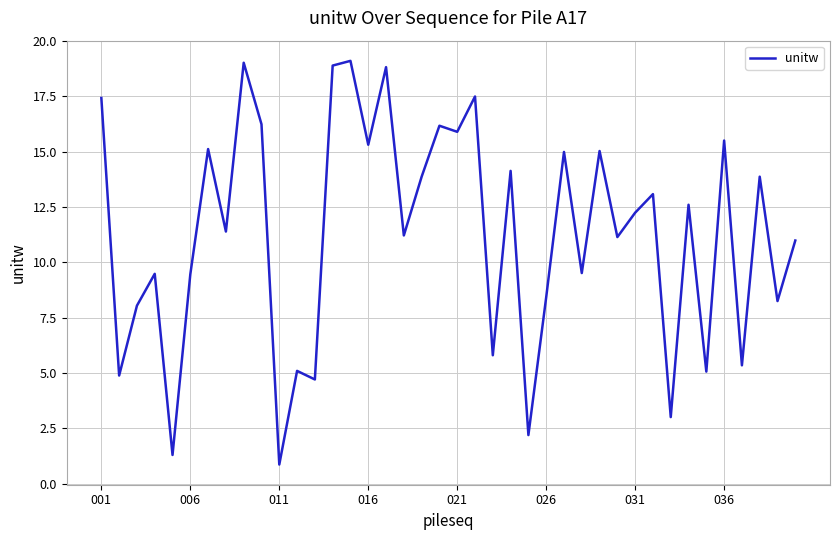

Is this an area chart (filled region under the line)?

No